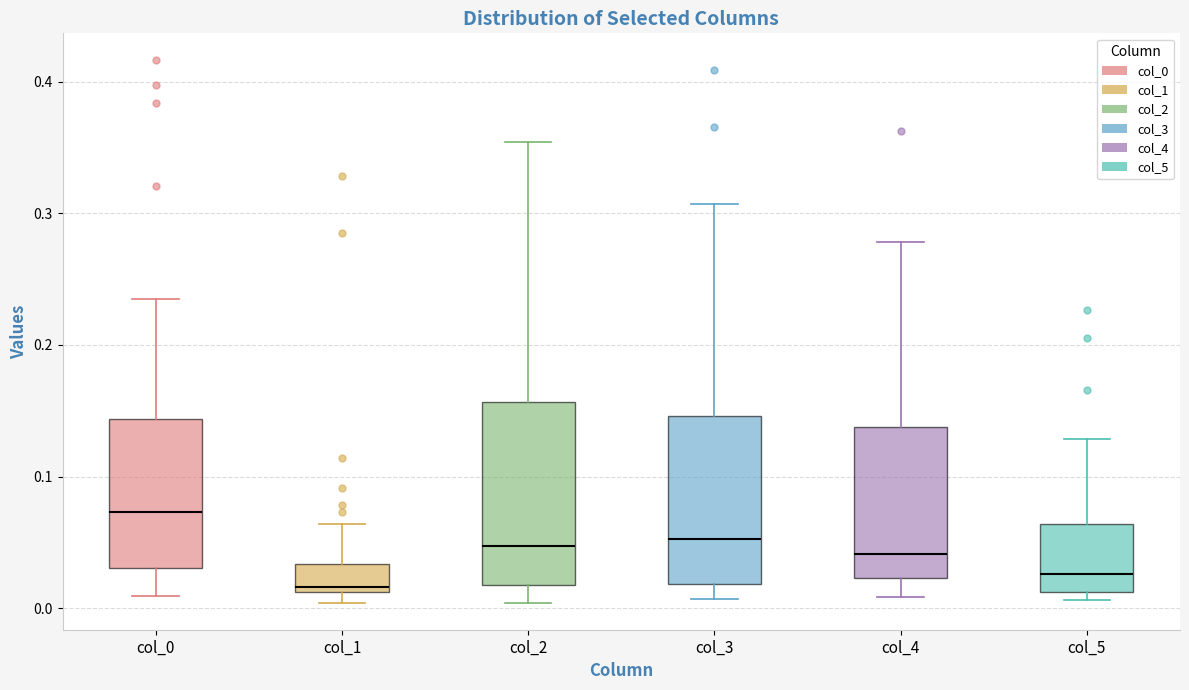

Reading left to right, transcribe this box plot: for each box, give where its median line is, the range the box spans, and where its two whiskers end, as read against the y-axis. The values are not printed on the chart, so give them approximately, as read against the axis.

col_0: median 0.07, box 0.03 to 0.14, whiskers 0.01 to 0.23
col_1: median 0.02, box 0.01 to 0.03, whiskers 0.00 to 0.06
col_2: median 0.05, box 0.02 to 0.16, whiskers 0.00 to 0.35
col_3: median 0.05, box 0.02 to 0.15, whiskers 0.01 to 0.31
col_4: median 0.04, box 0.02 to 0.14, whiskers 0.01 to 0.28
col_5: median 0.03, box 0.01 to 0.06, whiskers 0.01 (just below the box's lower edge) to 0.13